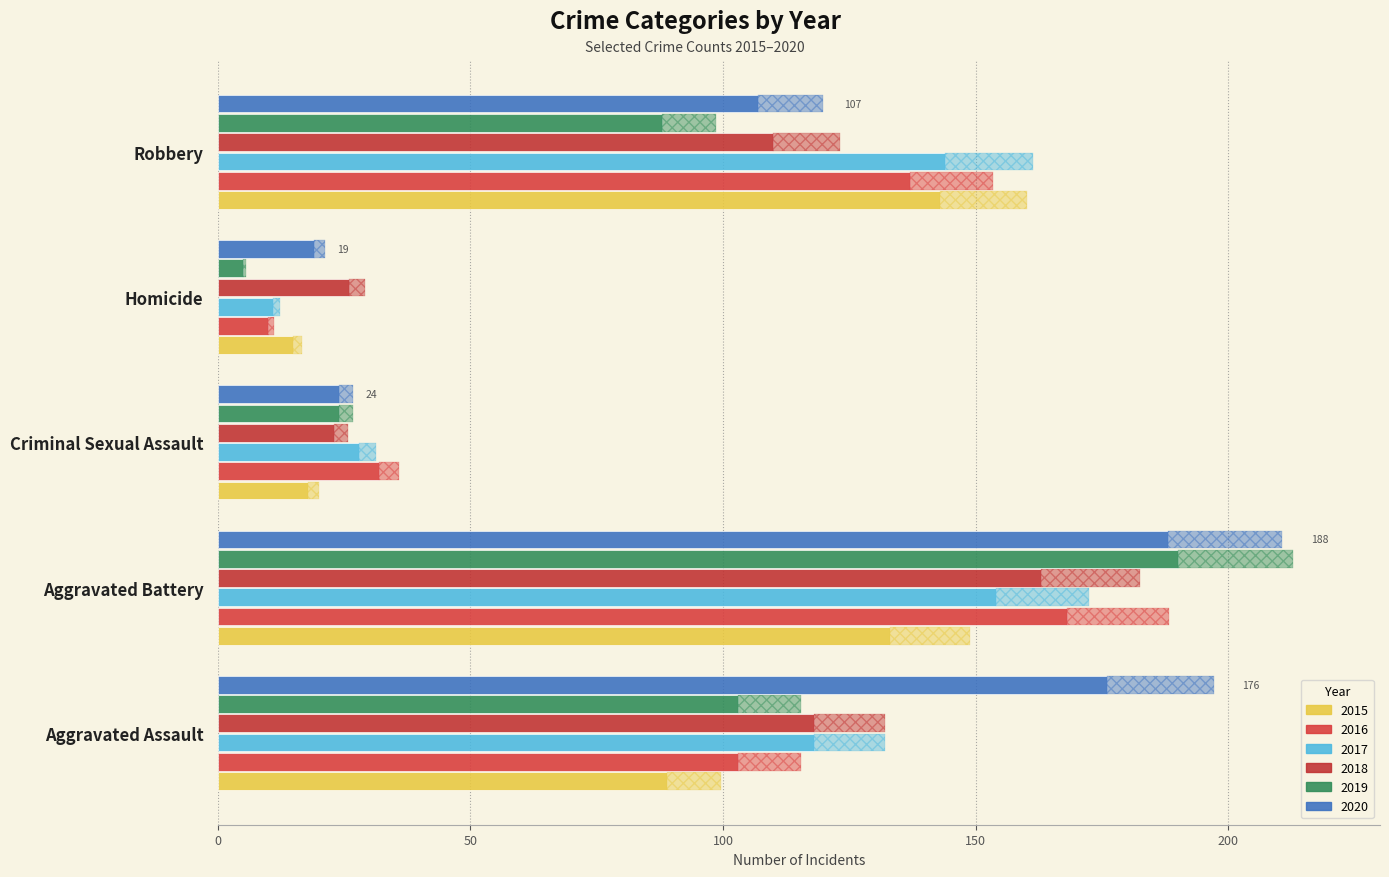

True or false: 2016 has a value of 137 at Robbery.

True